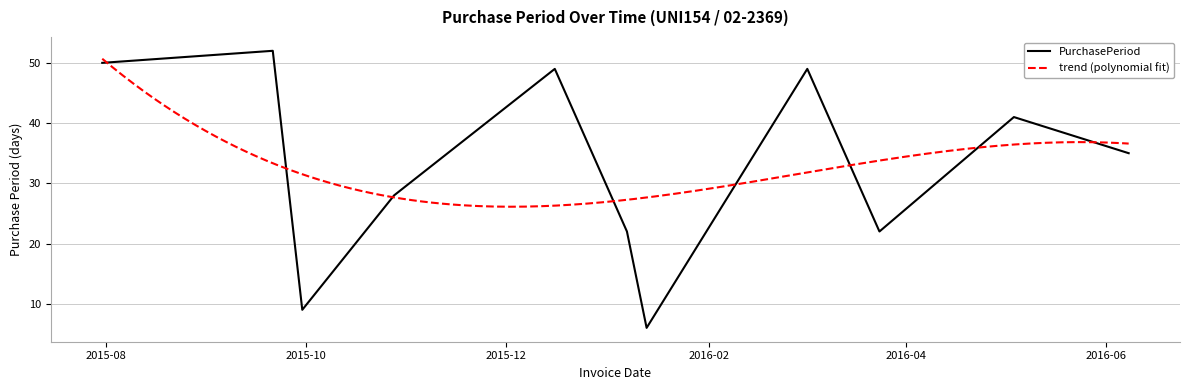

How many data points does each series have?

11